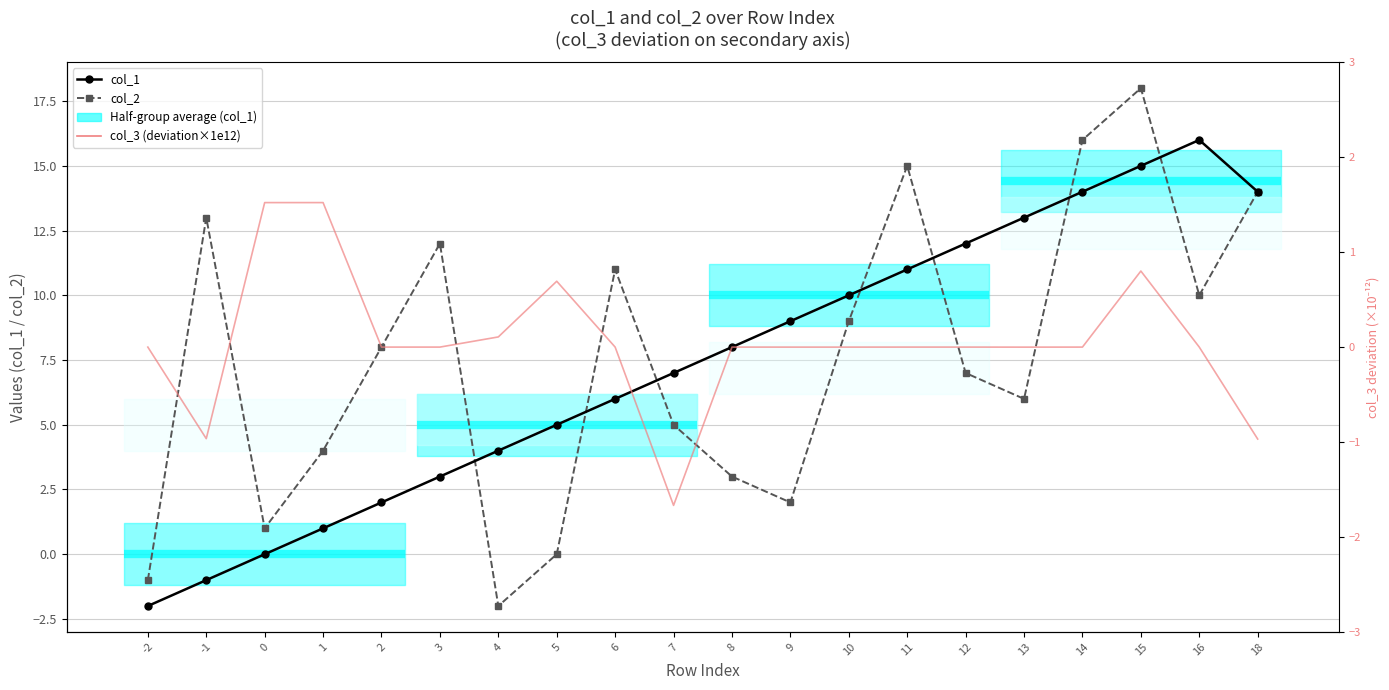

What is the sum of all col_2 values?

151.0